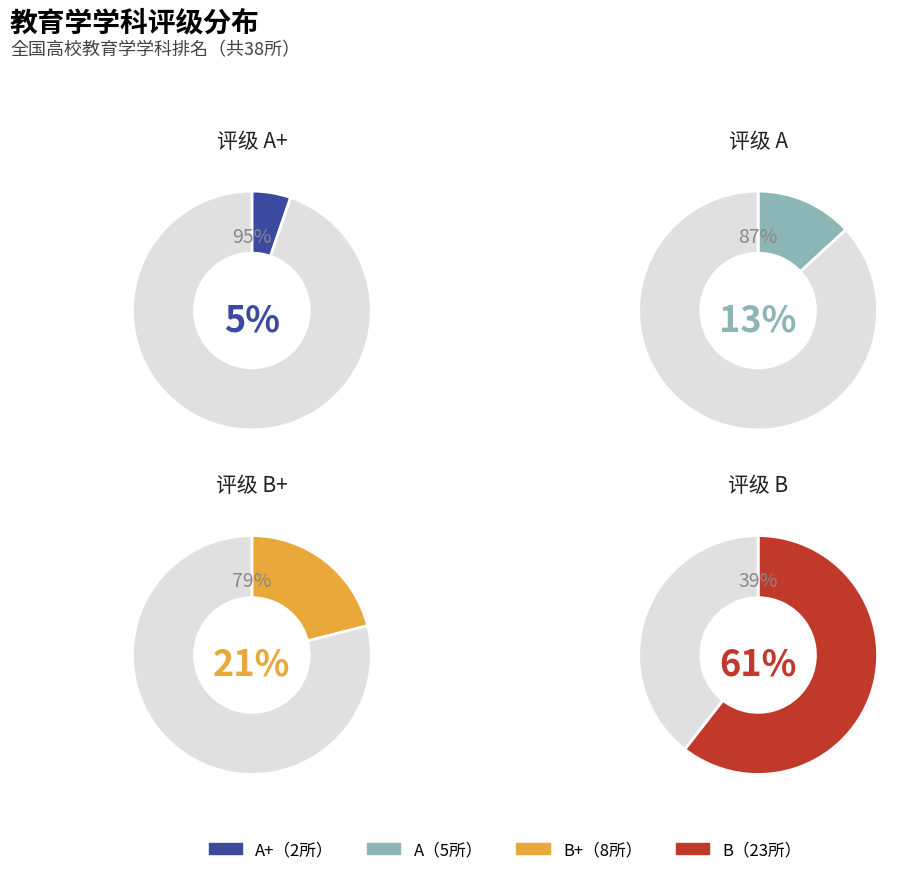

Is there a majority slice in this chart?

Yes